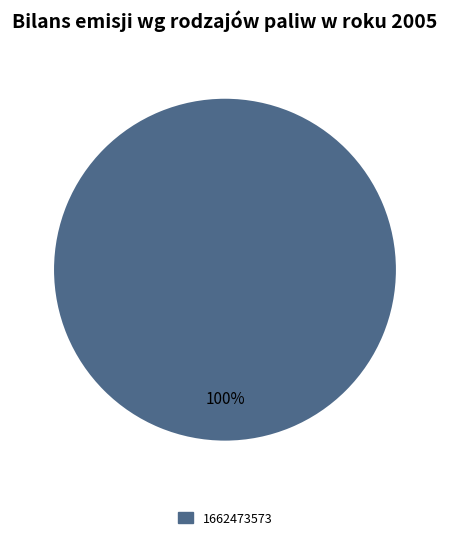

Rank the categories by value from highest to lowest.

1662473573